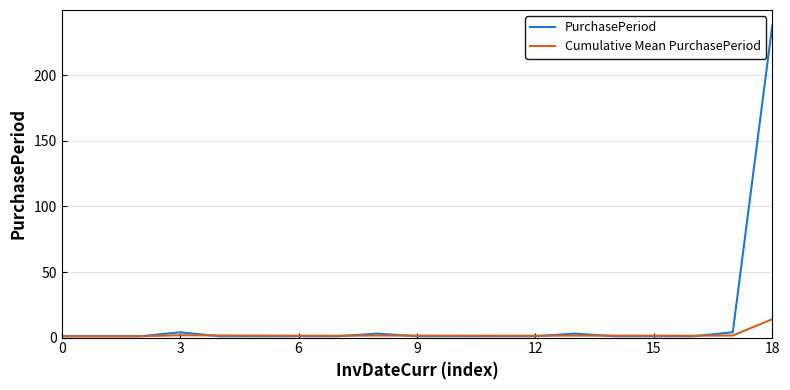

What is the greatest value displayed?

238.0